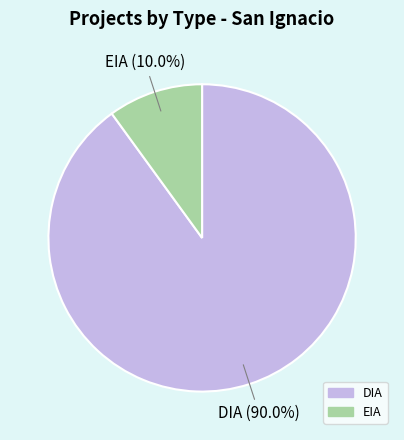

What is the majority slice?

DIA